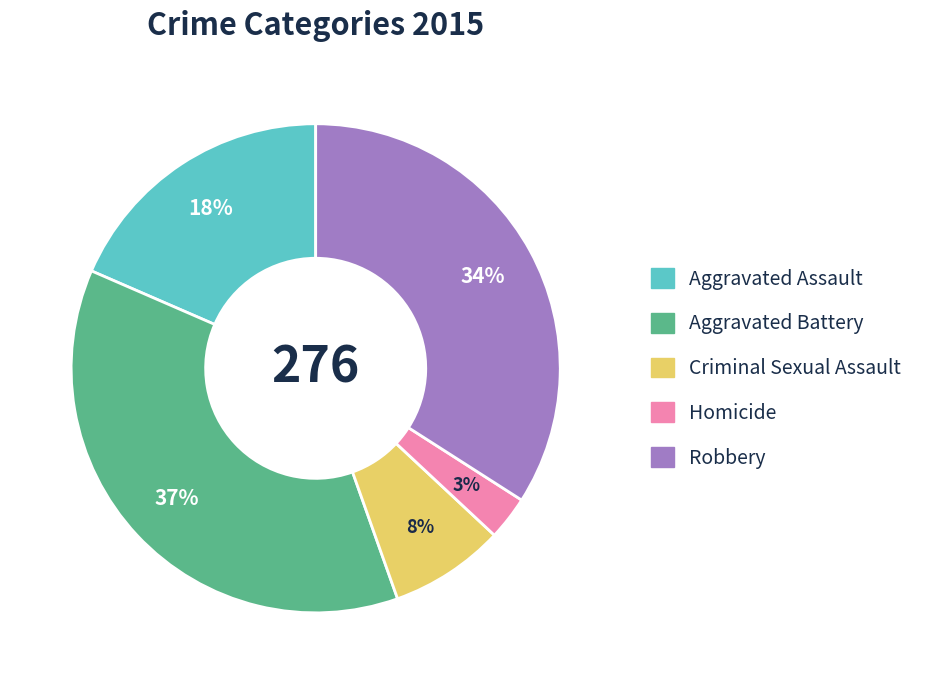

Does Aggravated Assault account for over 50% of the chart?

No